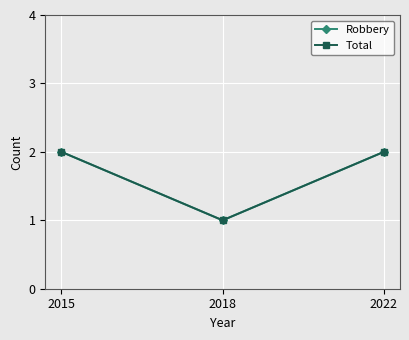

Does the chart have visible grid lines?

Yes